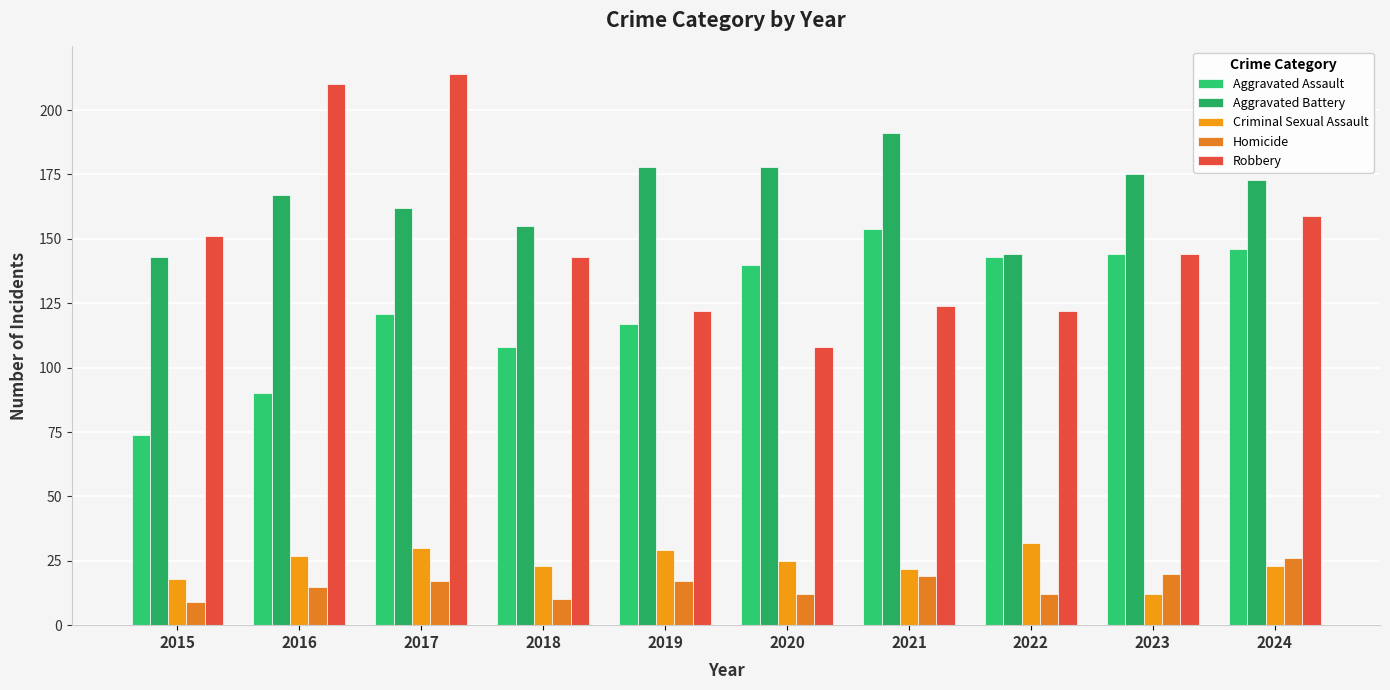

Does the chart contain any negative values?

No